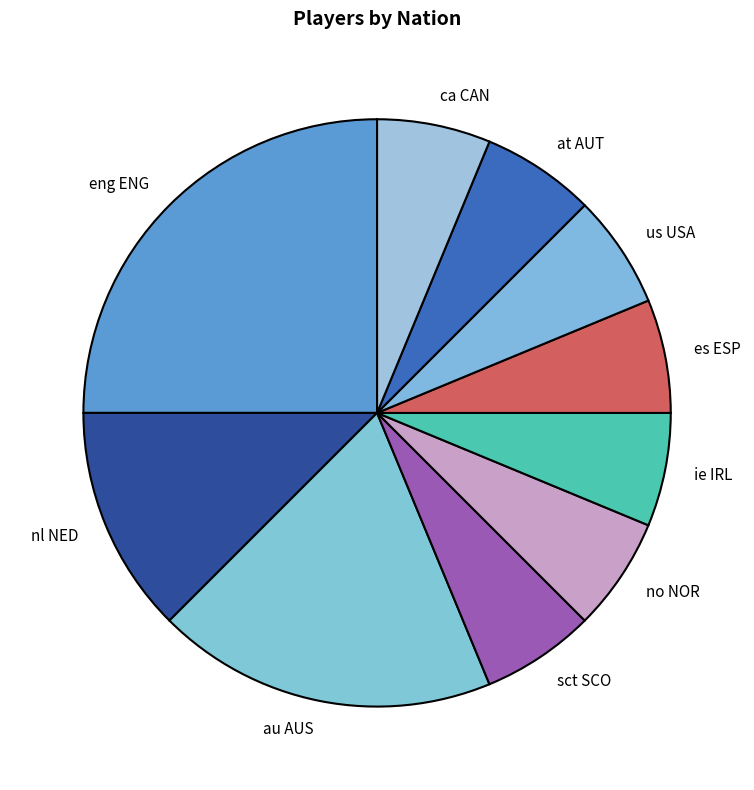

Is it true that us USA is 1% of the pie?

False